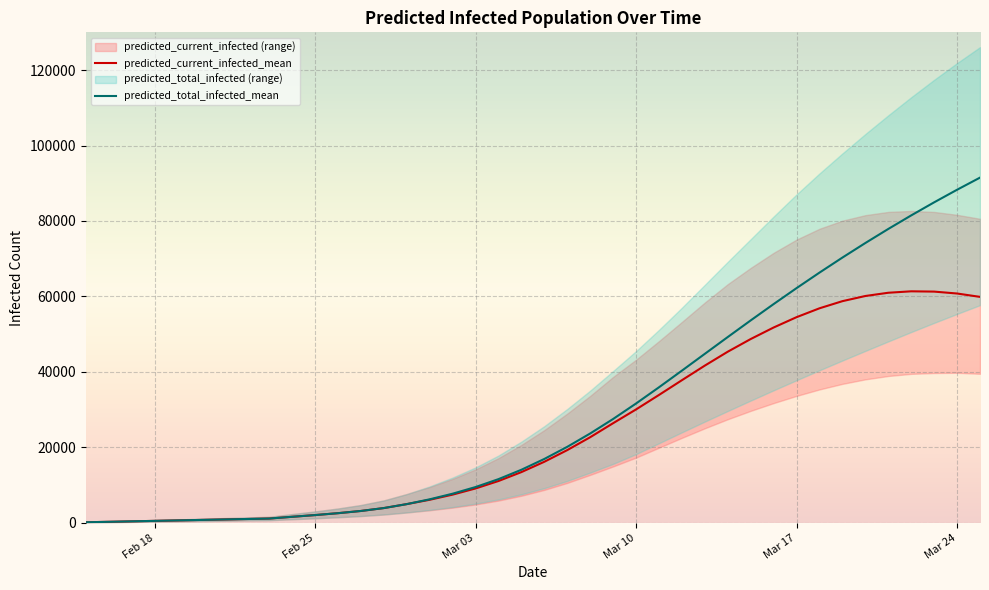

What is the average value of the predicted_total_infected_mean series?

29283